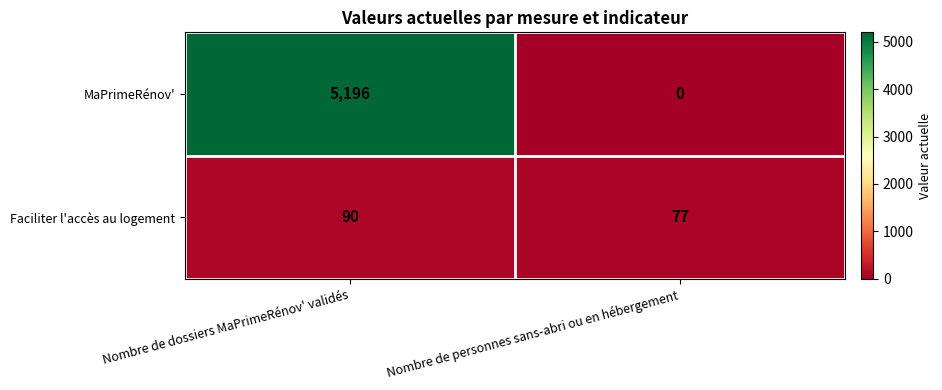

What is the difference between the maximum and minimum values in the MaPrimeRénov' series?

5196